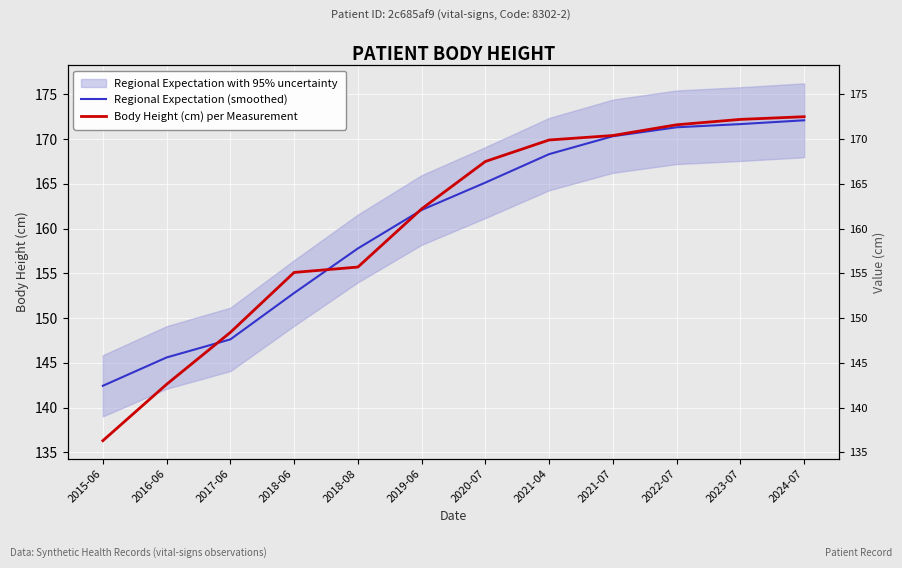

What is the spread (max minus min) of values at 2023-07?

0.5